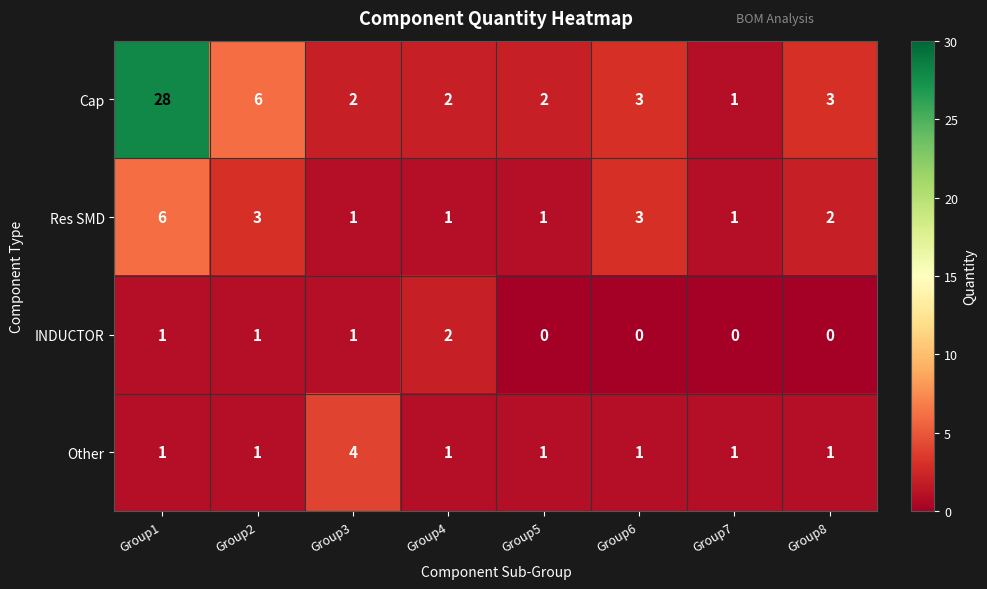

What is the greatest value displayed?

28